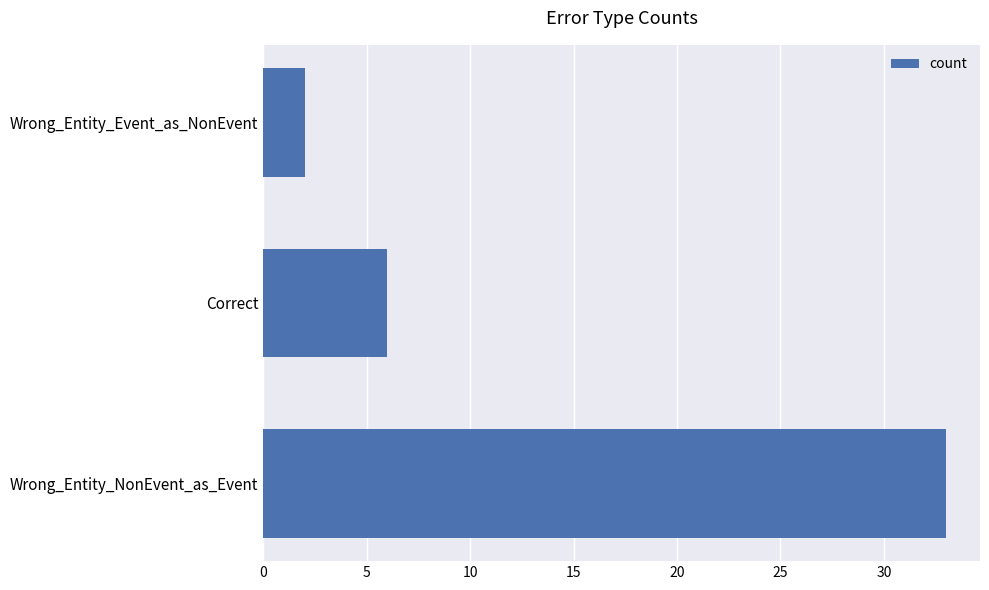

What is the minimum value shown in the chart?

2